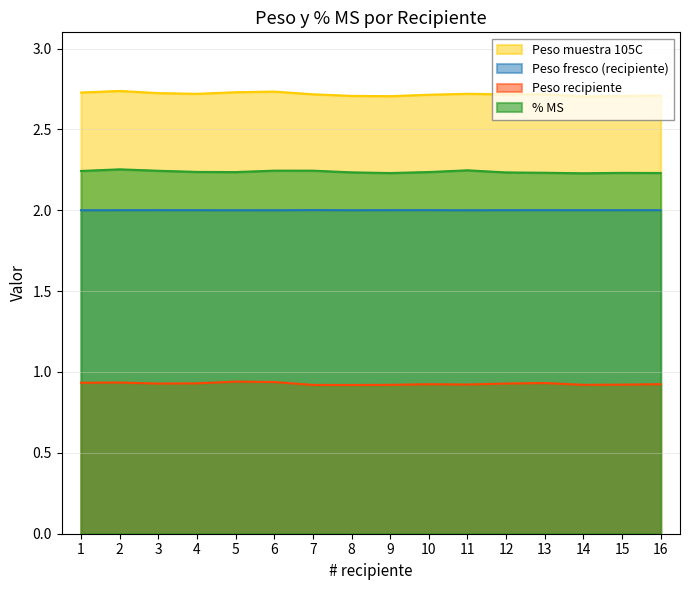

The value of % MS at 16 is 2.2. True or false?

True